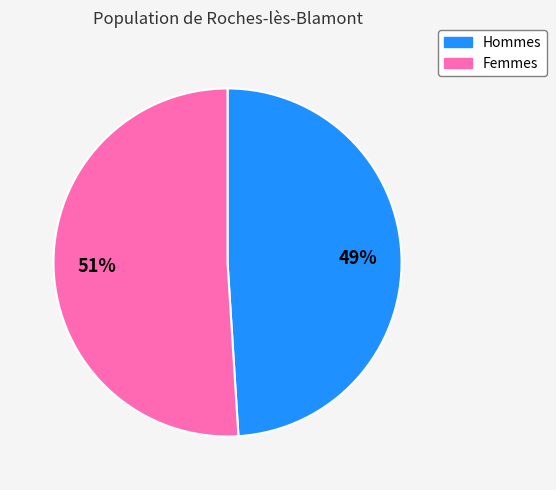

To the nearest percent, what is the combined percentage of Hommes and Femmes?

100%